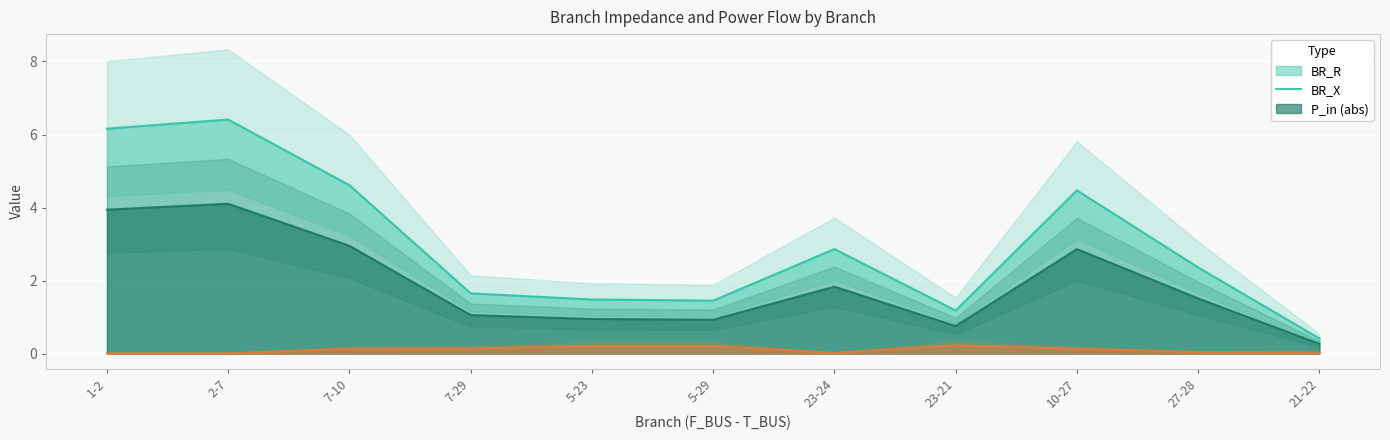

What position from the right is 23-21?

4